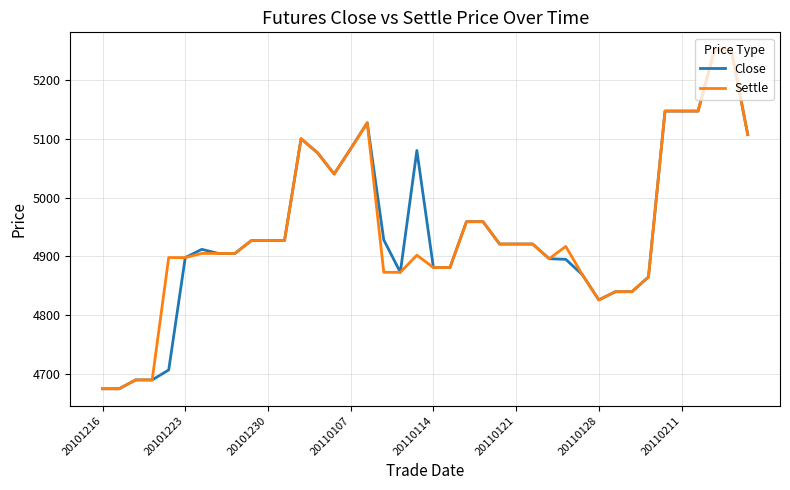

What is the minimum value for Close?

4675